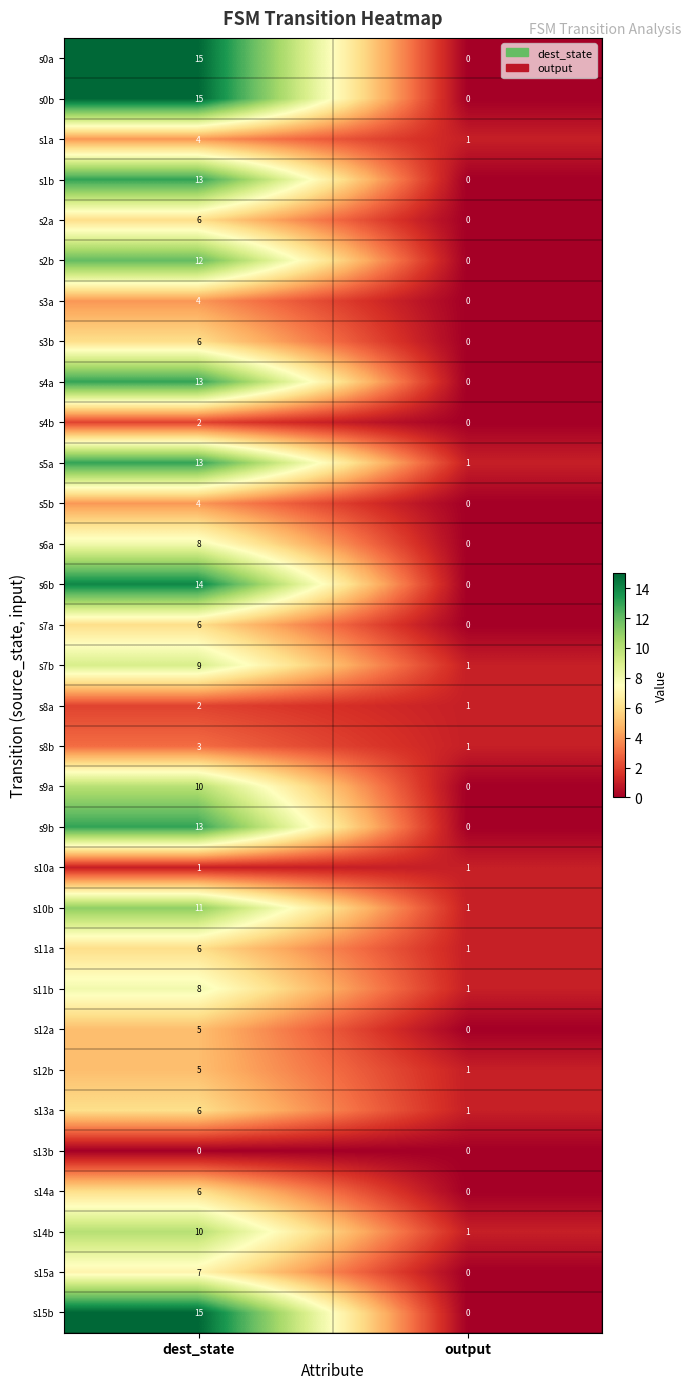

At which label is s11a closest to 3?

output